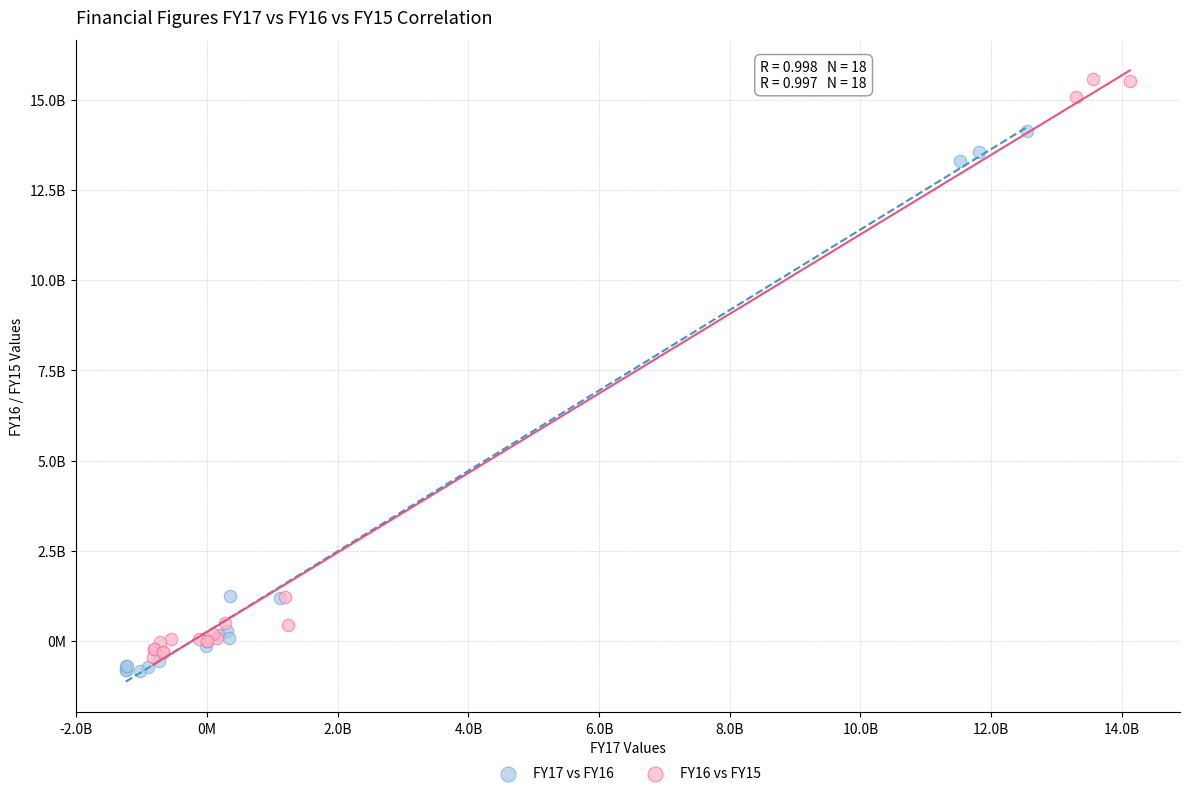

Which series contains the lowest Y value?

FY17 vs FY16